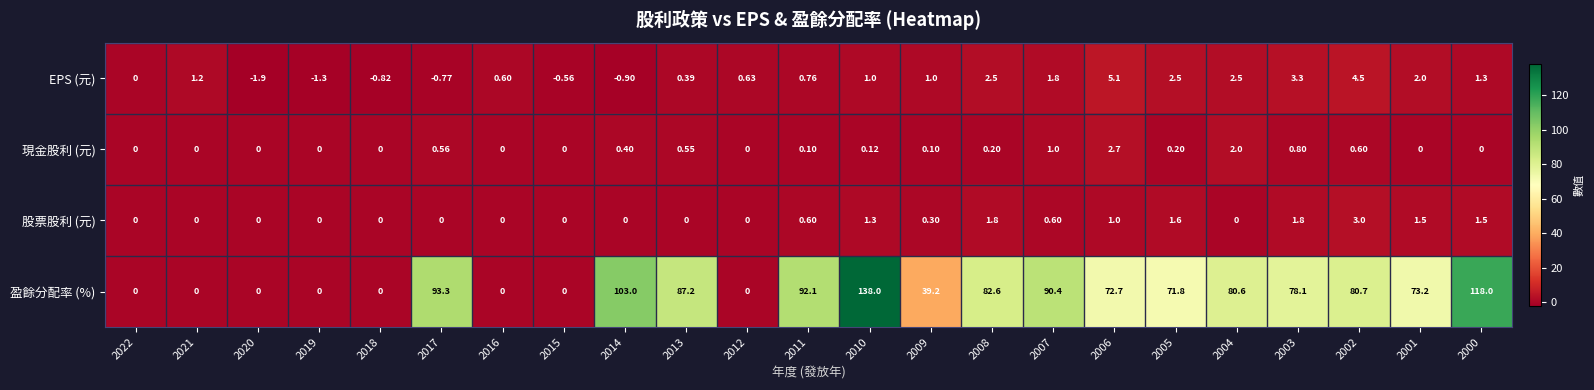

Count the number of data series in this chart.

4